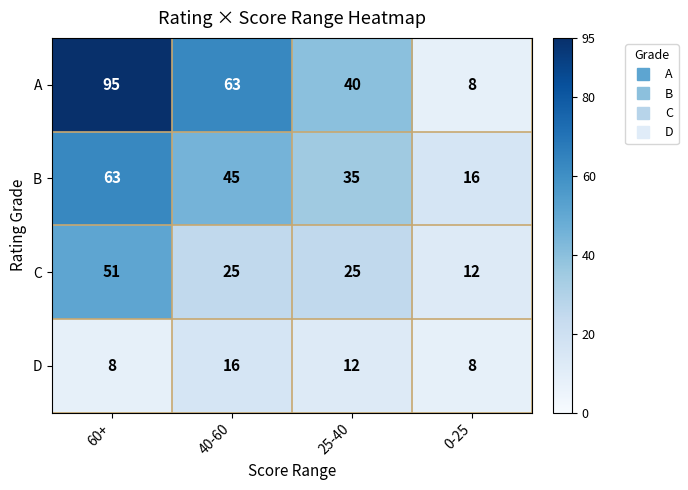

Which series has the largest total across all categories?

A